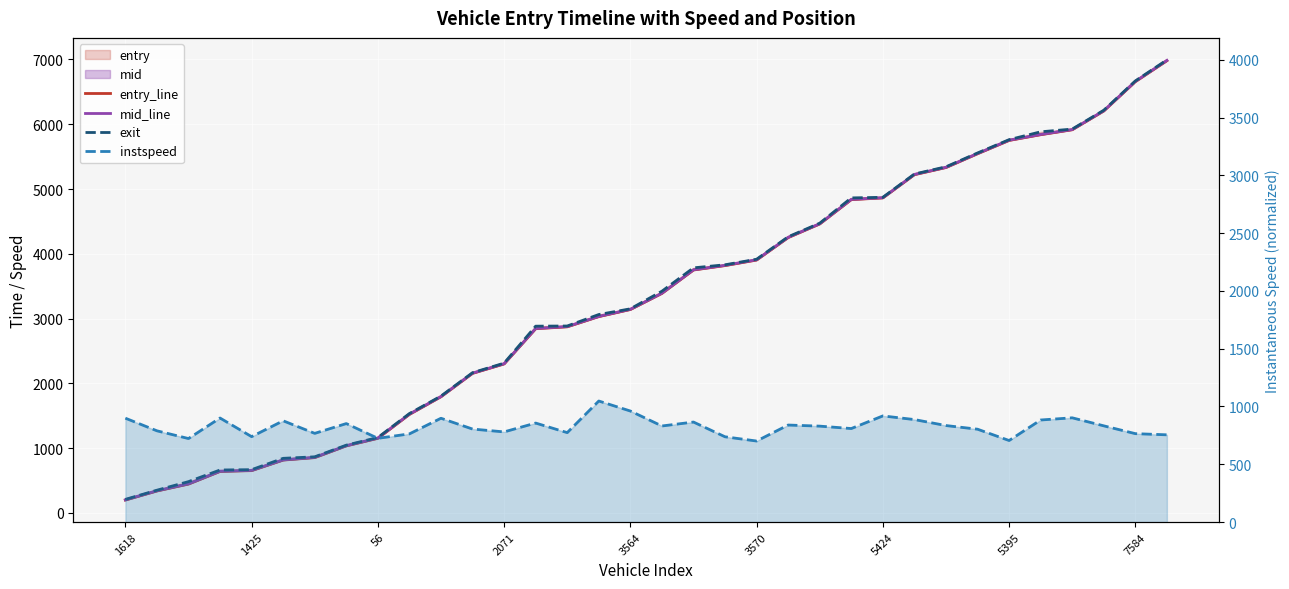

What position from the left is 17?

18